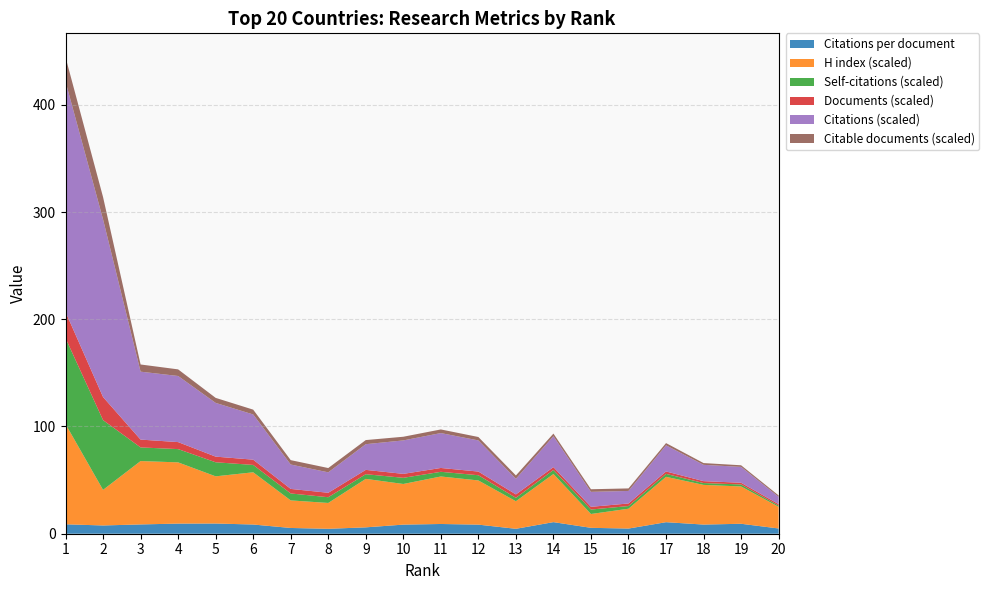

Reading left to right, transcribe all the data shown in this chart.

Citations per document: 8.8	7.7	8.7	9.4	9.5	8.6	5.4	4.6	5.9	8.5	9.1	8.5	4.6	10.8	5.5	4.8	10.8	8.5	9.3	4.9
H index (scaled): 93.5	33.2	59.1	57.1	44.0	48.7	25.7	24.1	45.2	37.9	44.3	41.2	25.7	44.9	12.9	18.5	42.3	37.0	34.8	20.2
Self-citations (scaled): 80.1	65.0	12.7	12.4	13.1	6.9	6.5	5.3	4.4	5.8	4.4	4.9	3.2	3.7	4.2	2.5	2.7	1.7	1.9	1.1
Documents (scaled): 24.4	21.5	7.3	6.5	5.3	4.9	4.2	4.2	4.0	3.7	3.6	3.4	3.2	2.7	2.5	2.4	2.3	1.8	1.6	1.4
Citations (scaled): 214.8	165.7	63.3	61.6	50.1	42.2	22.7	19.1	24.0	31.2	32.5	29.0	14.6	28.8	14.0	11.7	24.4	15.2	14.8	6.8
Citable documents (scaled): 22.8	20.8	6.7	6.2	4.7	4.5	4.1	4.0	3.8	3.4	3.4	3.2	3.1	2.5	2.4	2.4	2.1	1.7	1.5	1.3